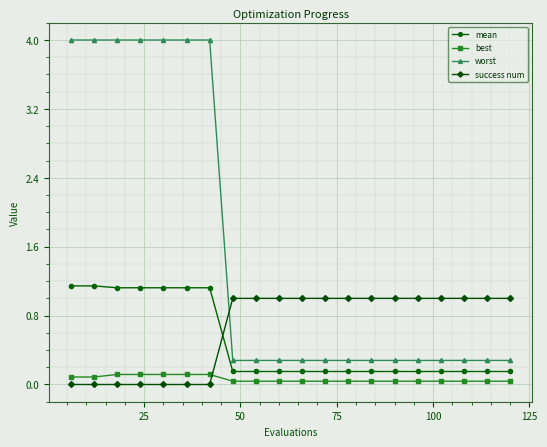

Which series ends up on top after the final intersection of success num and worst?

success num